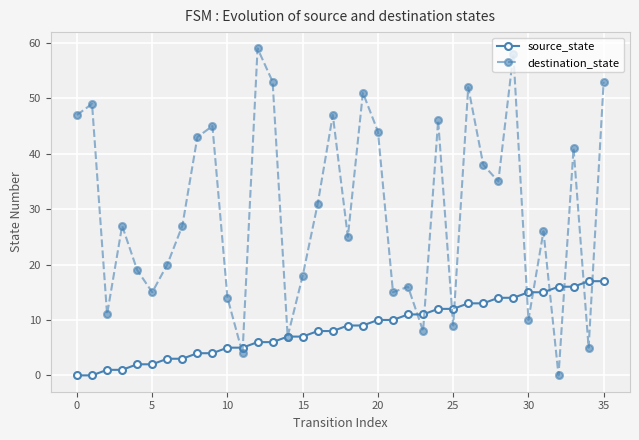

Which series has the largest total across all categories?

destination_state